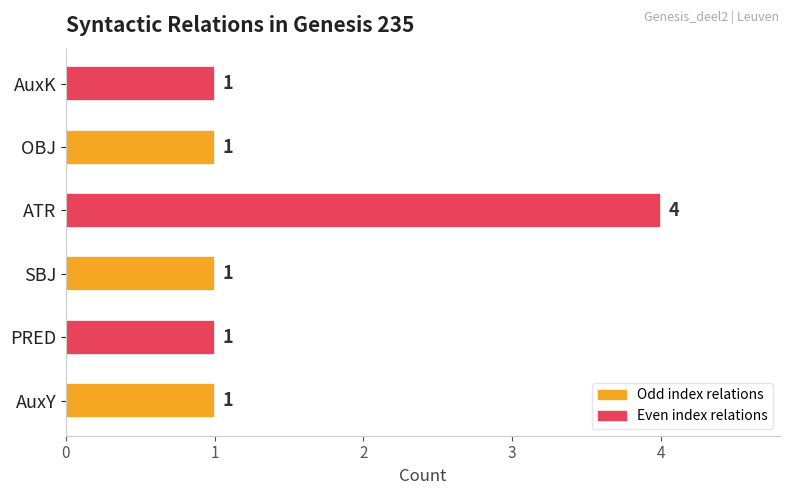

What is the difference between the maximum and minimum values?

3